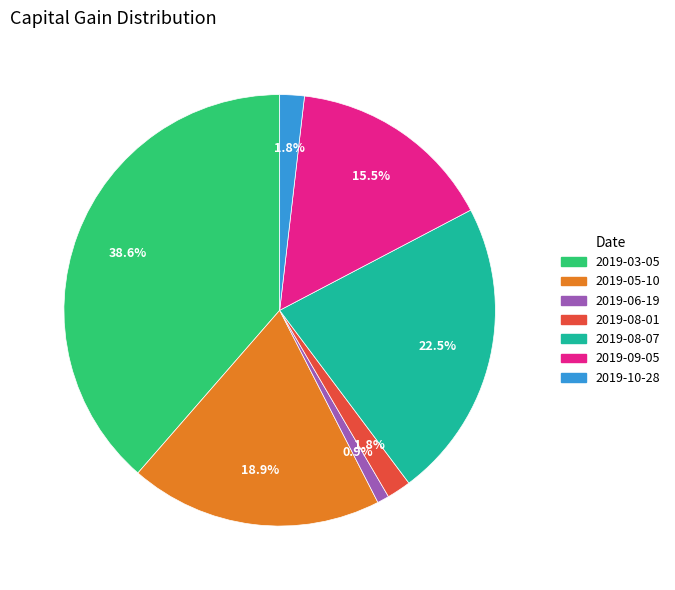

Is there any slice that represents more than half of the pie?

No